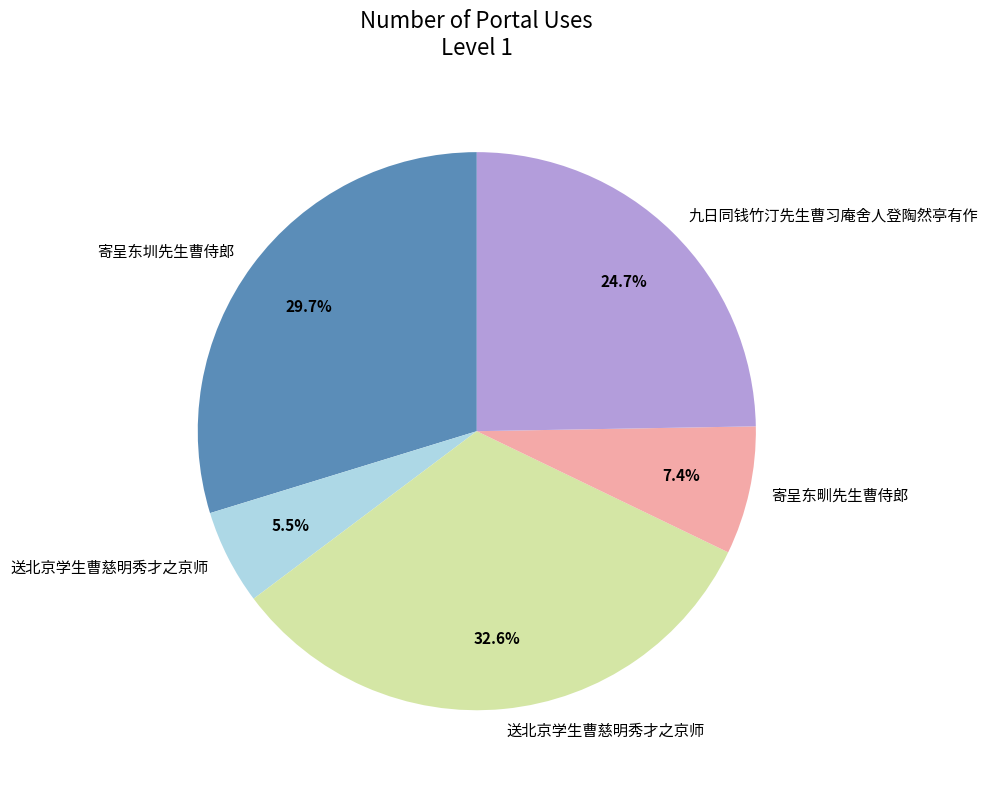

Is there a majority slice in this chart?

No